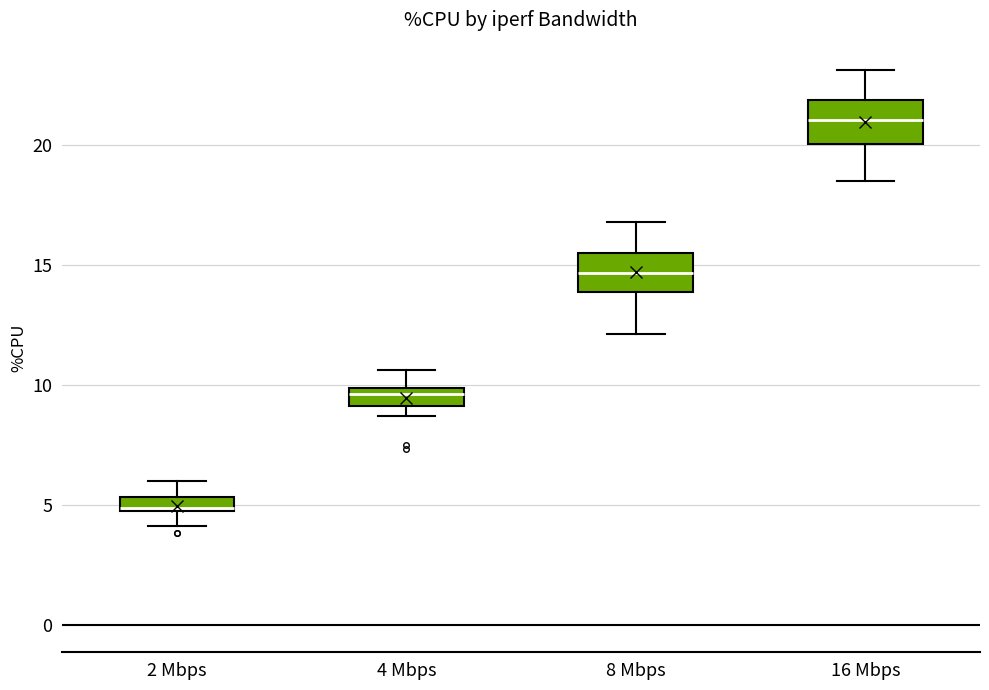

Where is the lower edge of the box for 2 Mbps on the y-axis? The values are not printed on the chart, so give them approximately, as read against the axis.

5.0